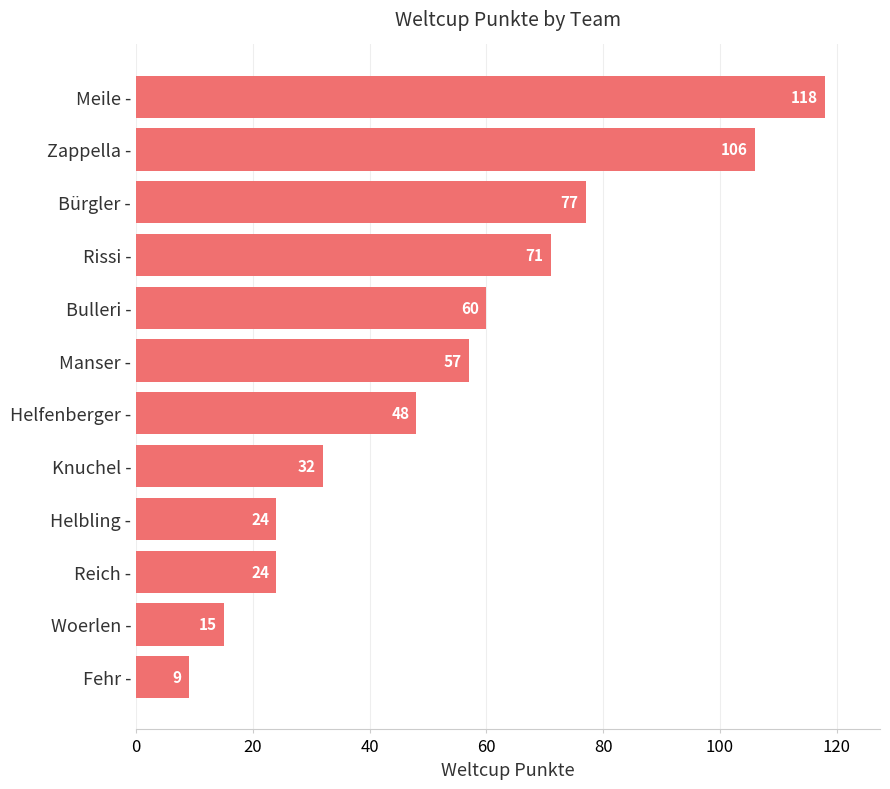

Reading bottom to top, extract all data points from this chart.

9	15	24	24	32	48	57	60	71	77	106	118